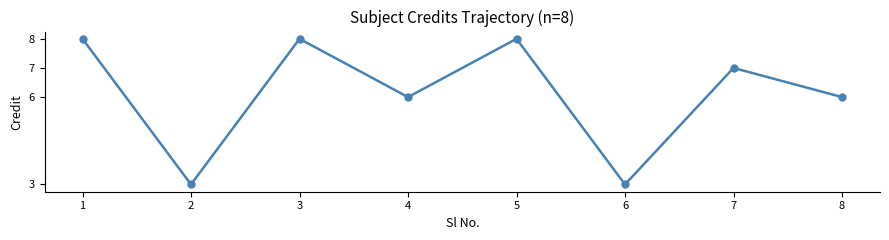

How many lines are shown in the chart?

1